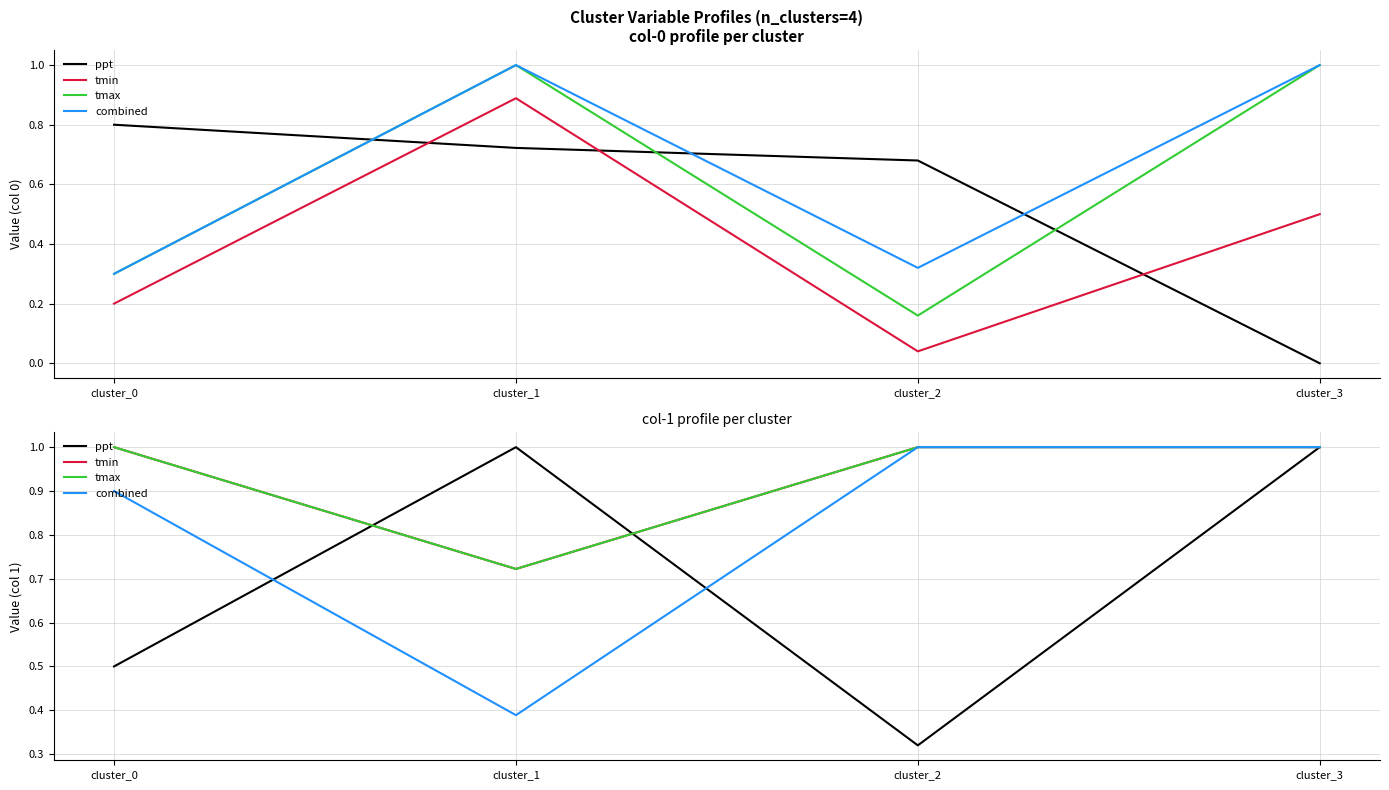

The tmax series shows 1.0 at cluster_3. True or false?

True